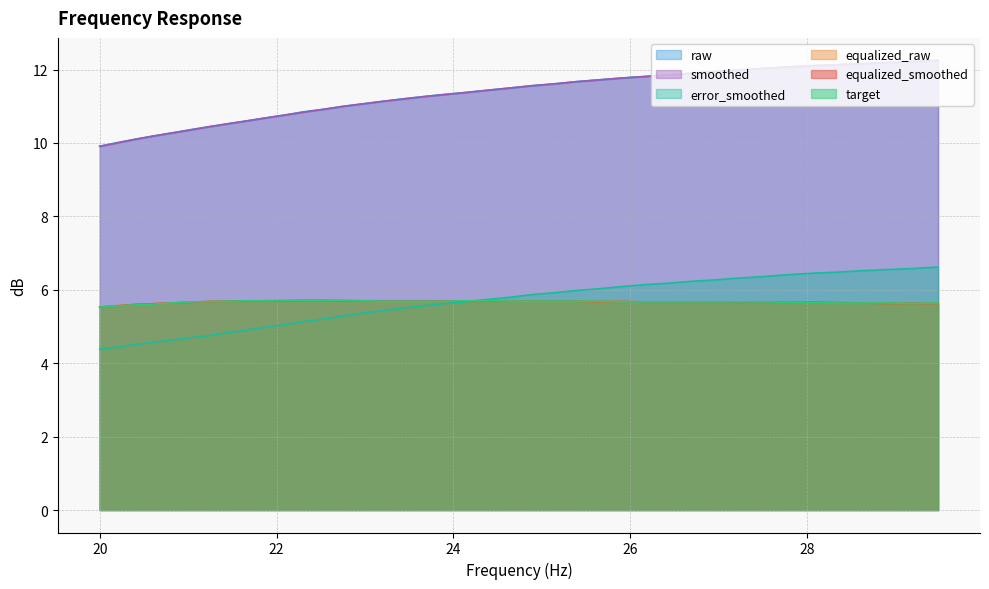

What is the total value across all series at 26.69?

47.0